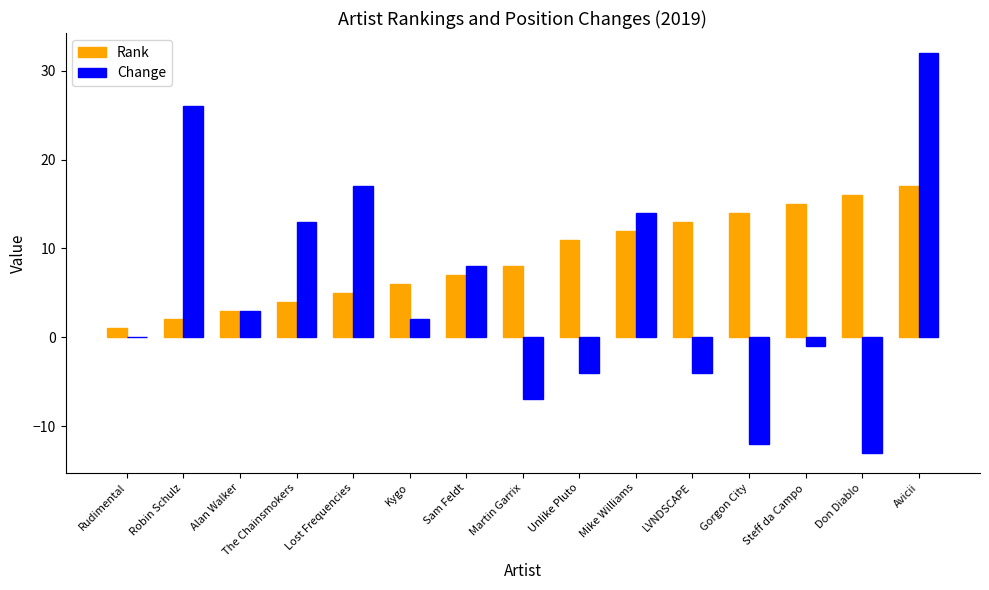

What is the greatest value displayed?

32